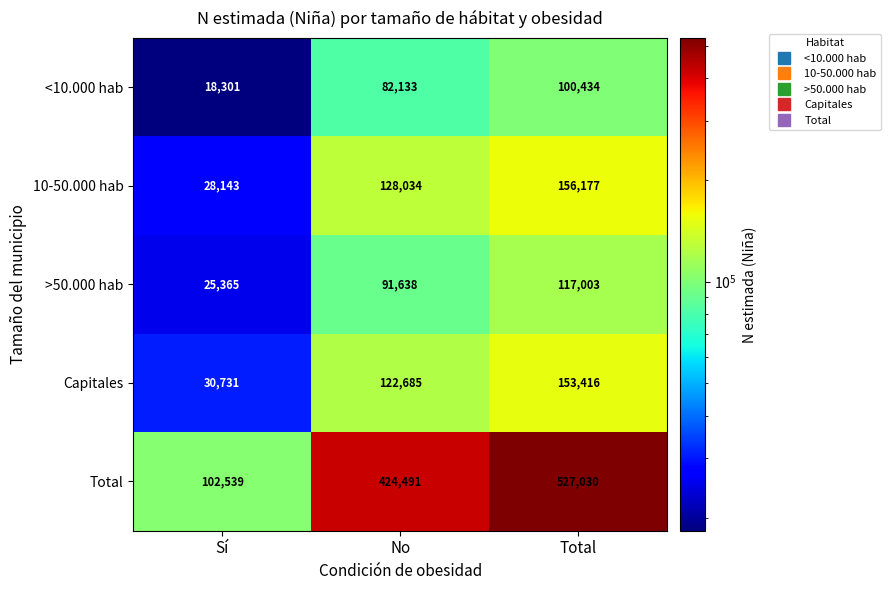

Reading left to right, extract all data points from this chart.

<10.000 hab: Sí=18301	No=82133	Total=100434
10-50.000 hab: Sí=28143	No=128034	Total=156177
>50.000 hab: Sí=25365	No=91638	Total=117003
Capitales: Sí=30731	No=122685	Total=153416
Total: Sí=102539	No=424491	Total=527030